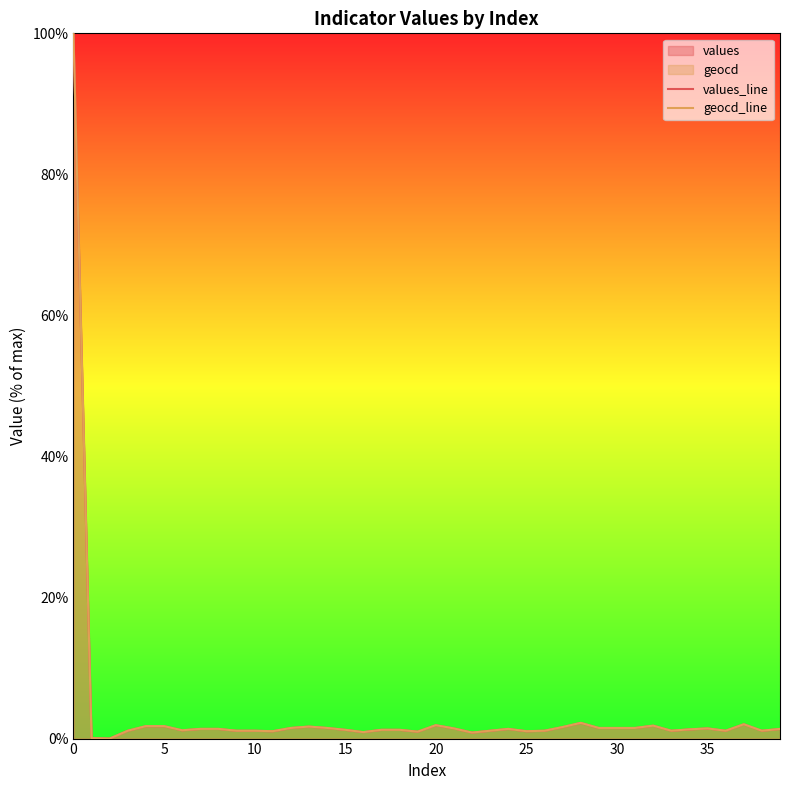

What is the sum of the values_line values at 9 and 33?

2.2